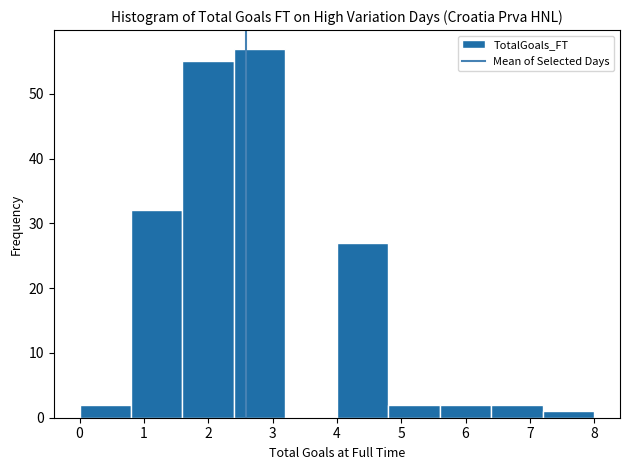

What is the height of the bar covering 4.8 to 5.6 on the x-axis? The values are not printed on the chart, so give them approximately, as read against the axis.

2